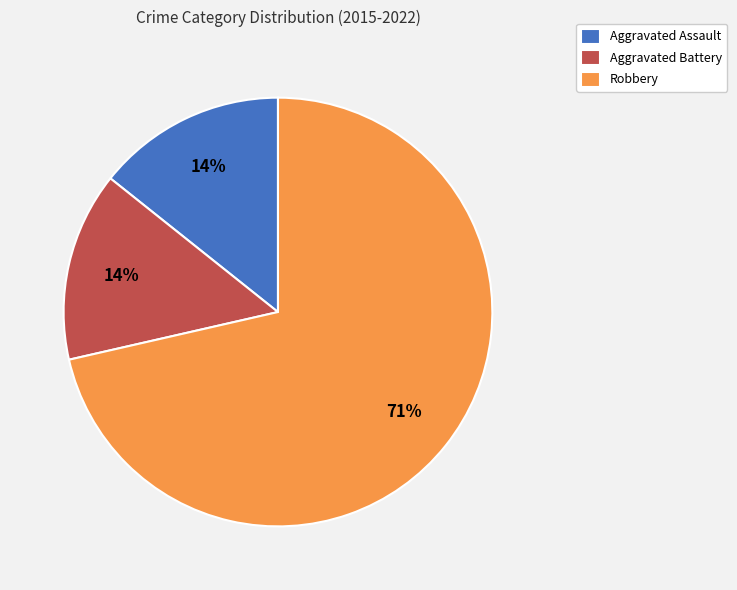

To the nearest percent, what is the average slice percentage?

33%